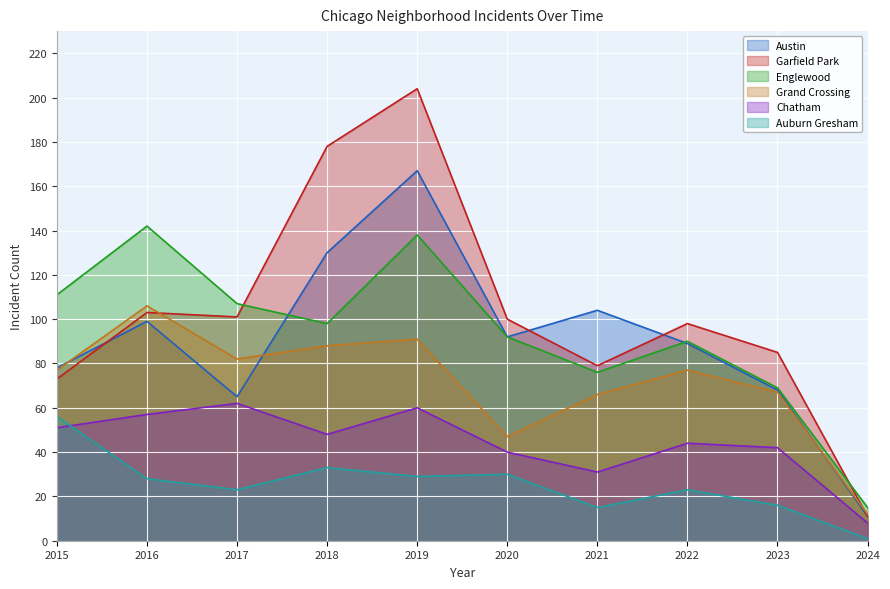

What is the value of the Grand Crossing point at the 2nd from the left?

106